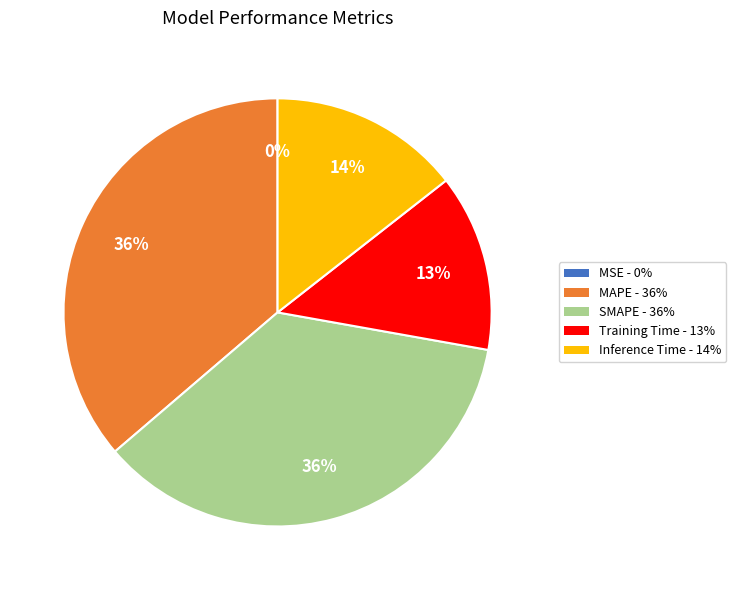

Do Inference Time - 14% and Training Time - 13% together represent more than half of the pie?

No